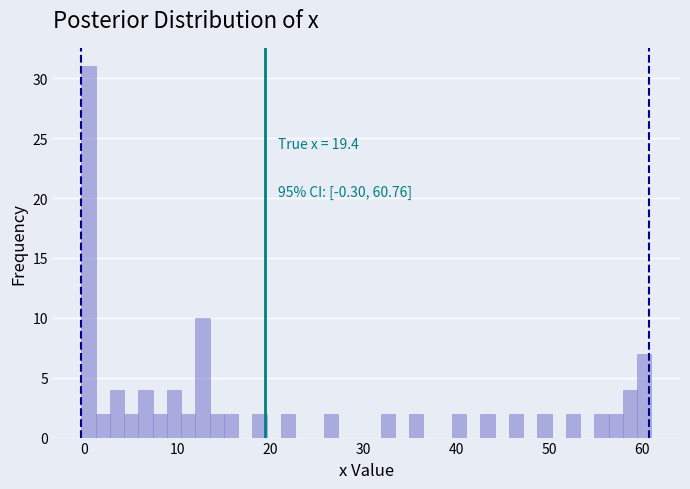

Around what value on the x-axis is the tallest bar? Give the approximate position of its centre, as read against the axis.

0